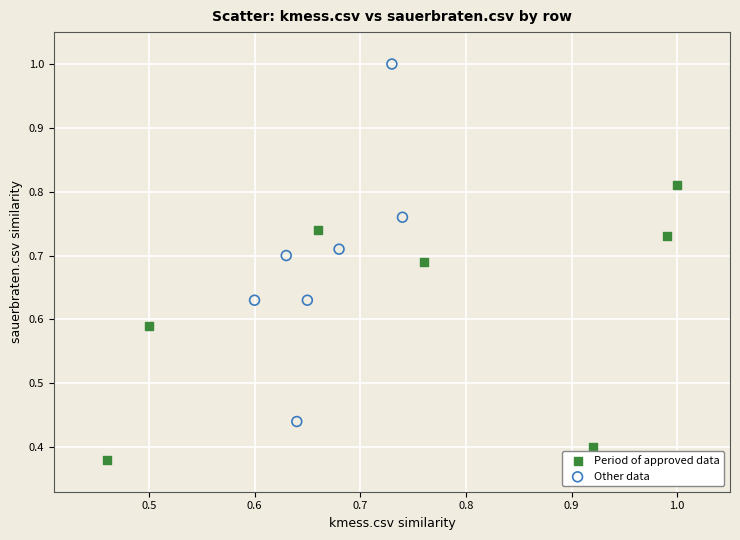

Which series reaches the maximum Y coordinate?

Other data